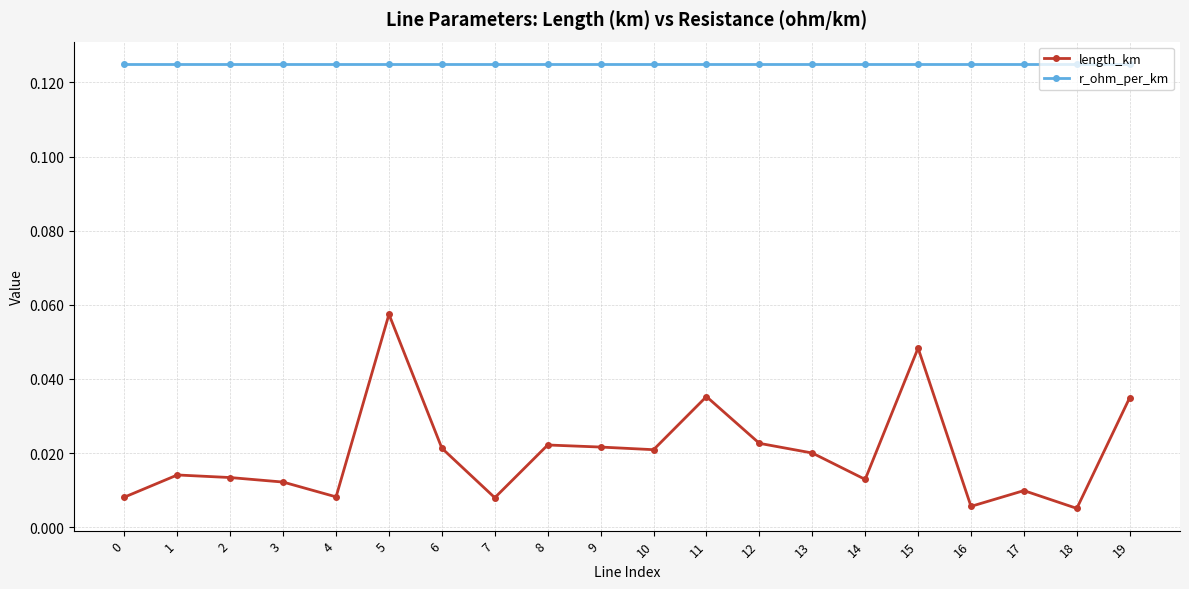

Which category has the highest value in the length_km series?

5